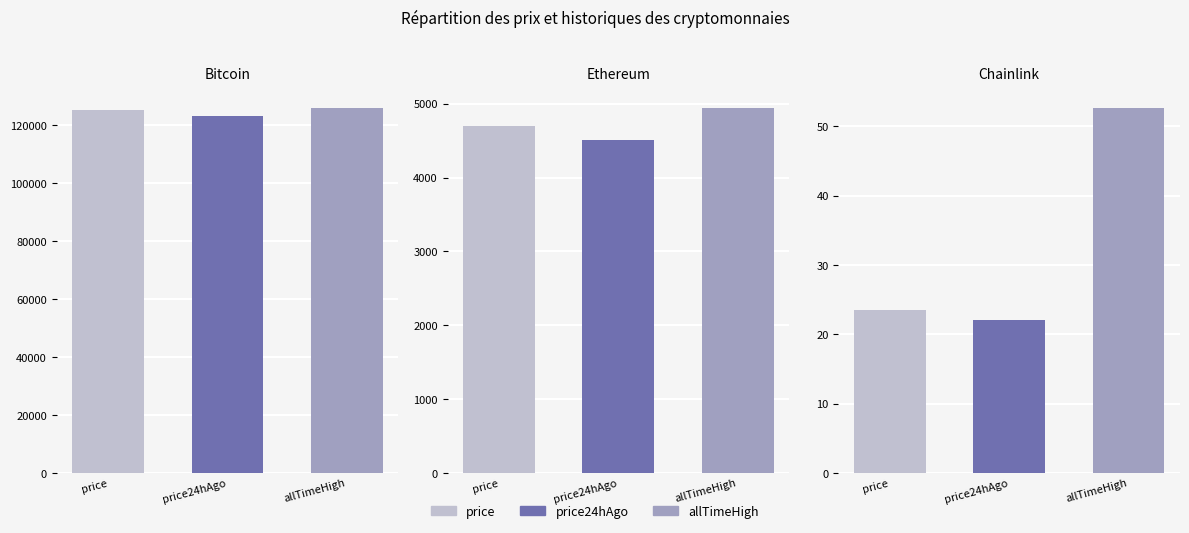

True or false: price24hAgo has a value of 74.0 at Aave.

False